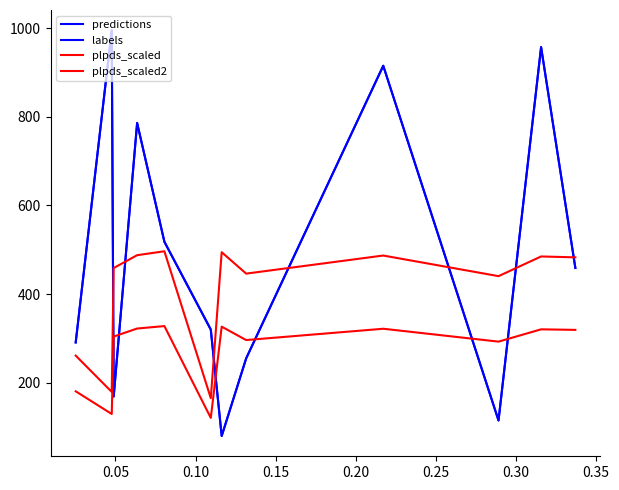

Which series ends up on top after the final intersection of plpds_scaled2 and labels?

labels